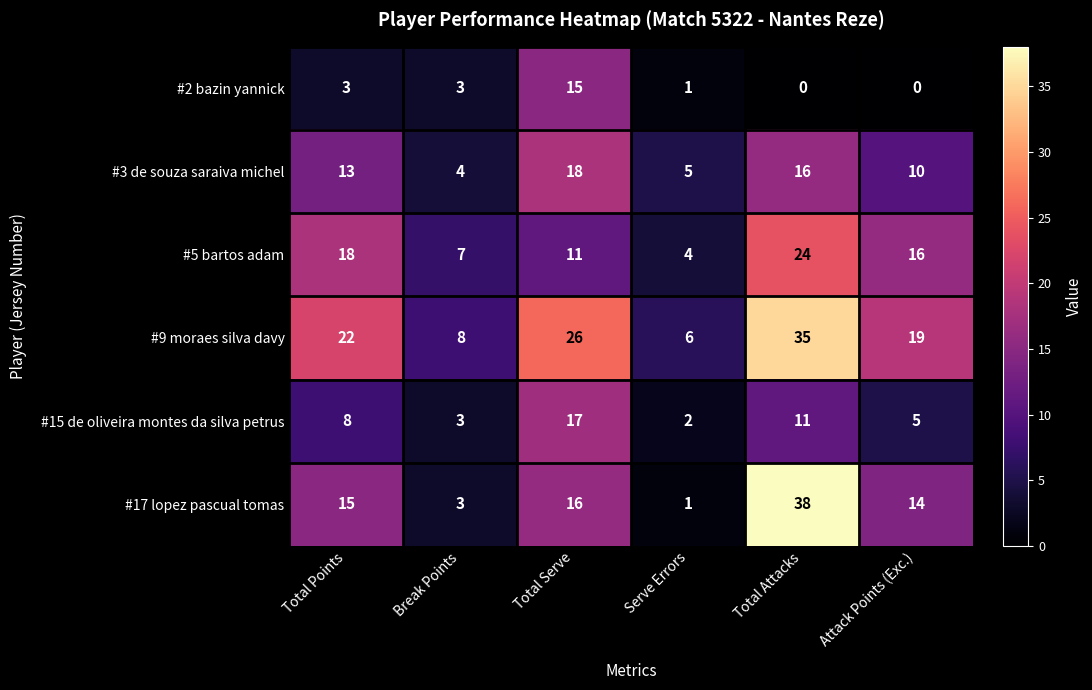

Is it true that #9 moraes silva davy equals 26 at Total Serve?

True